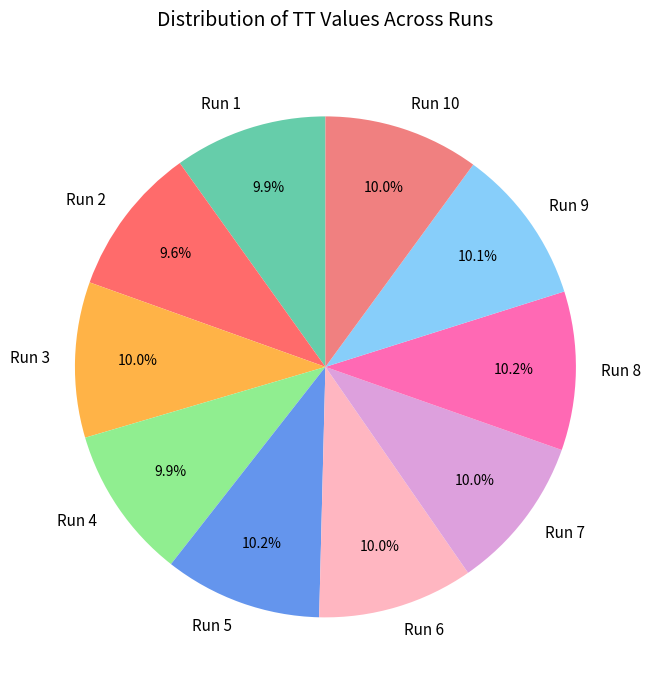

Does Run 2 represent more than half of the total?

No